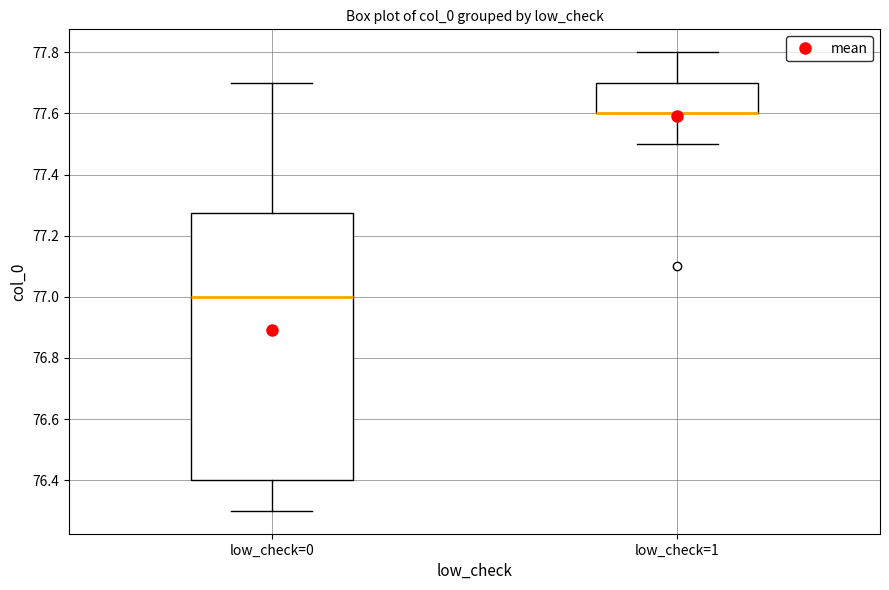

Which box is the tallest, from its lower edge to its upper edge?

low_check=0